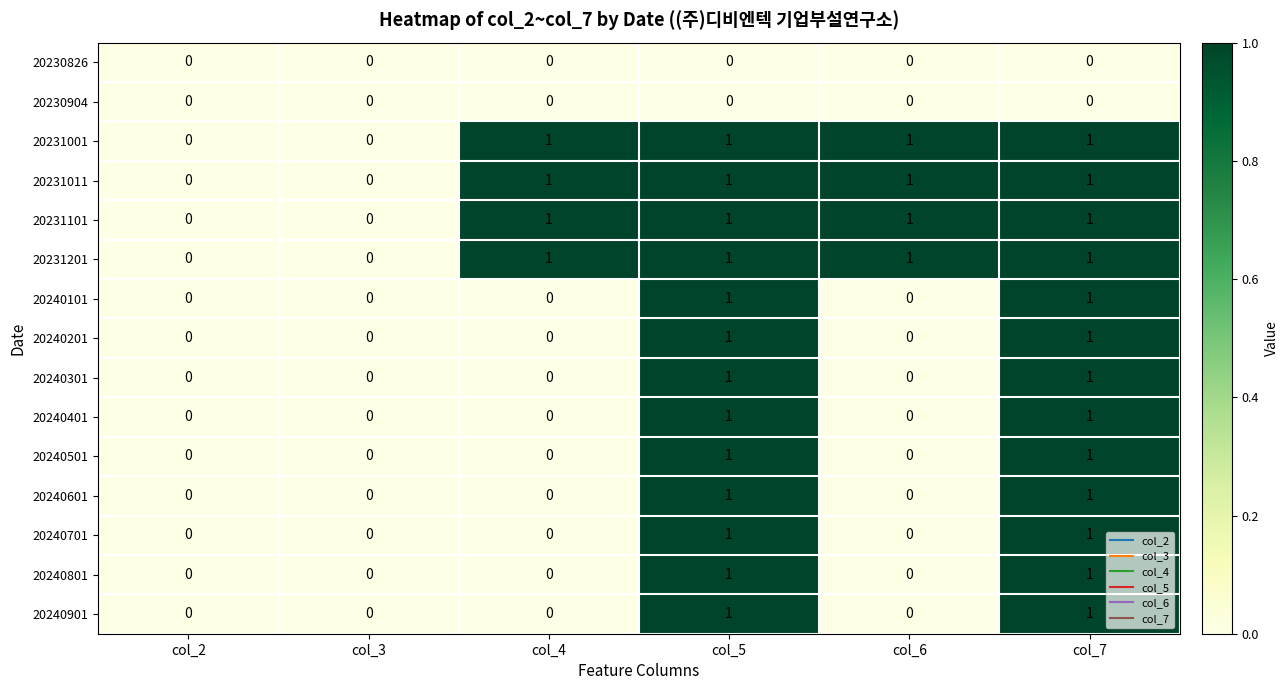

The 20231011 series shows 1 at col_5. True or false?

True